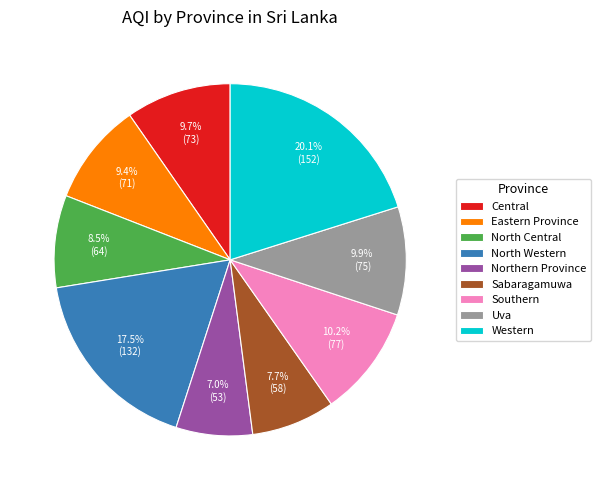

What percentage is the Eastern Province slice, to the nearest percent?

9%